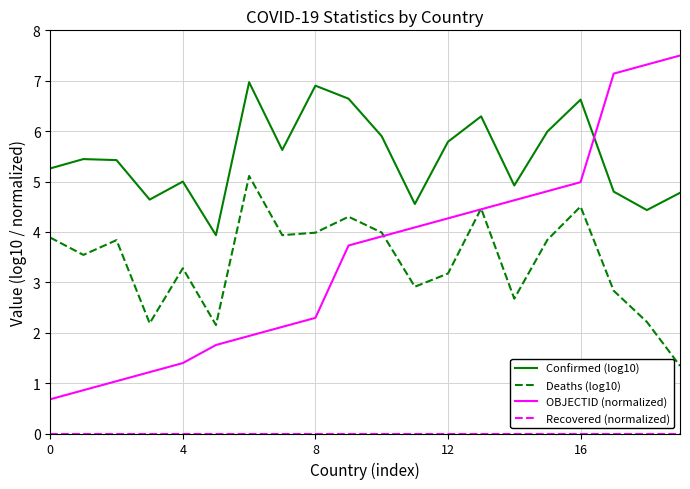

True or false: Deaths (log10) and Confirmed (log10) cross at least once.

False